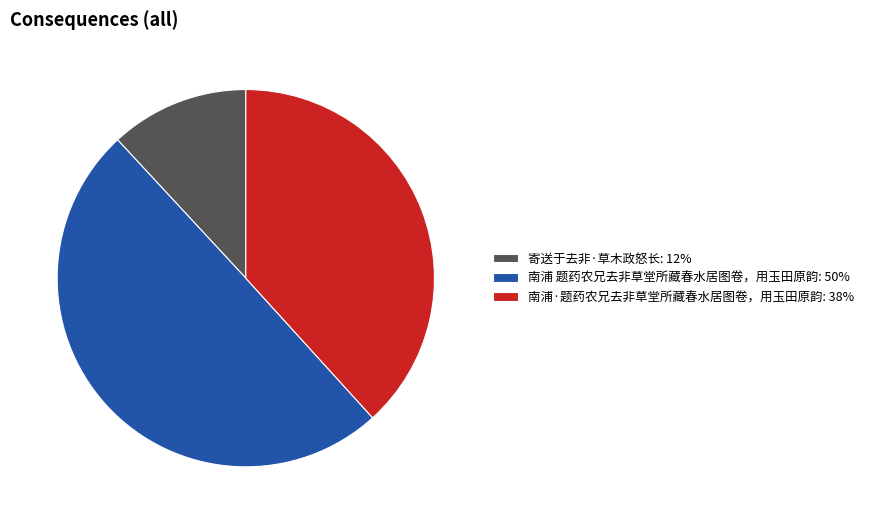

Count the number of slices in the pie.

3